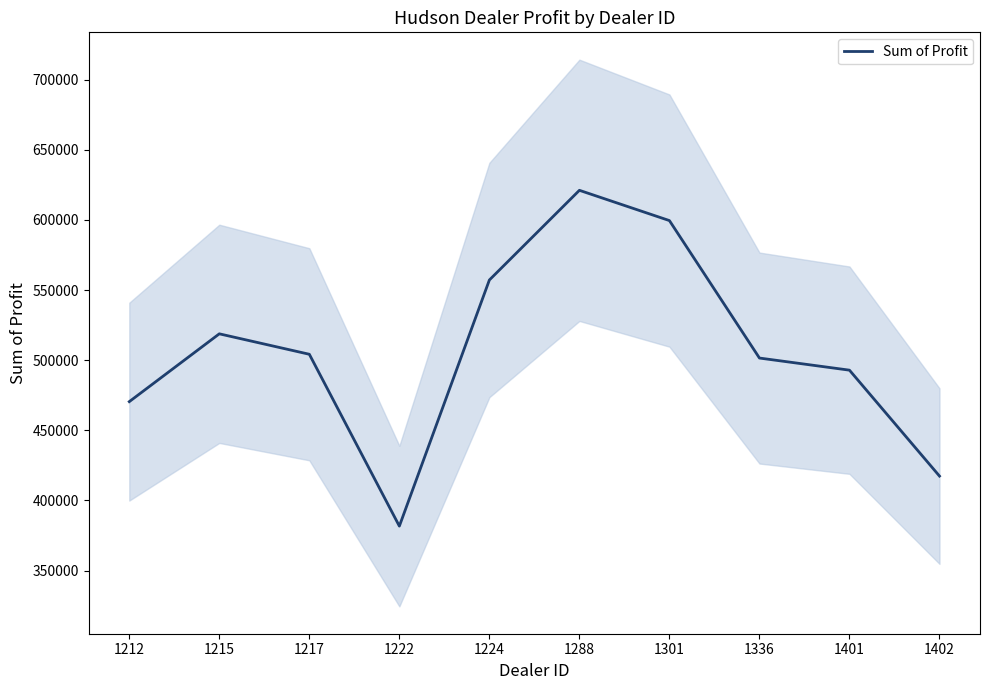

Approximately how many times larger is the value at 1402 compared to 1222?

1.1